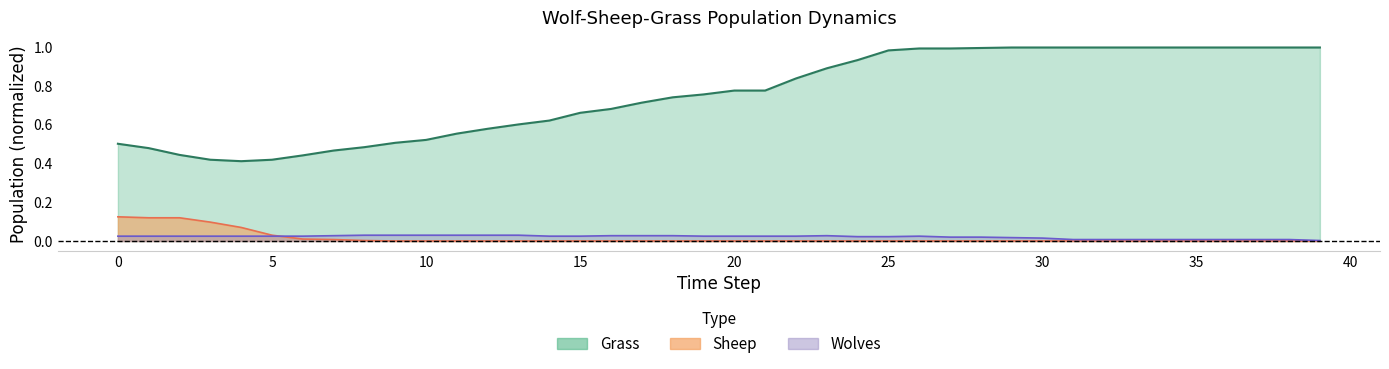

What is the value of the Grass point at the 35th from the left?

1.0